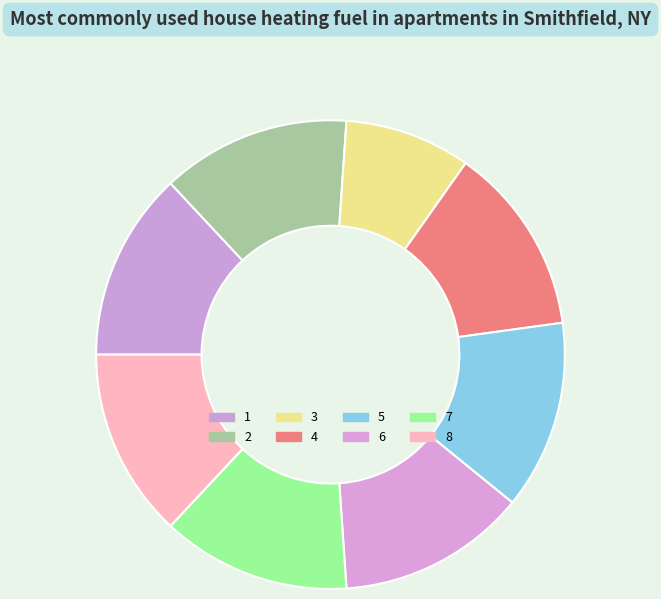

How many segments does this pie chart have?

8